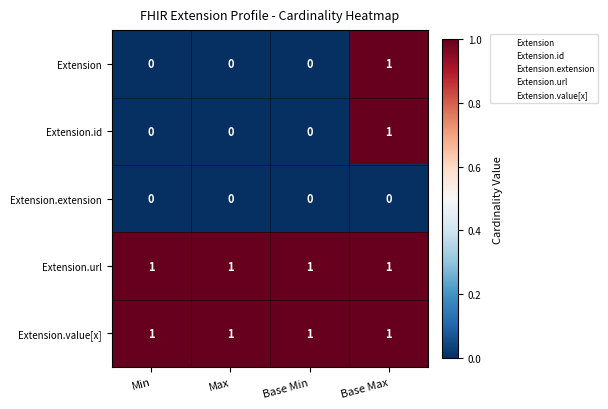

At which category is the sum across all series the highest?

Base Max